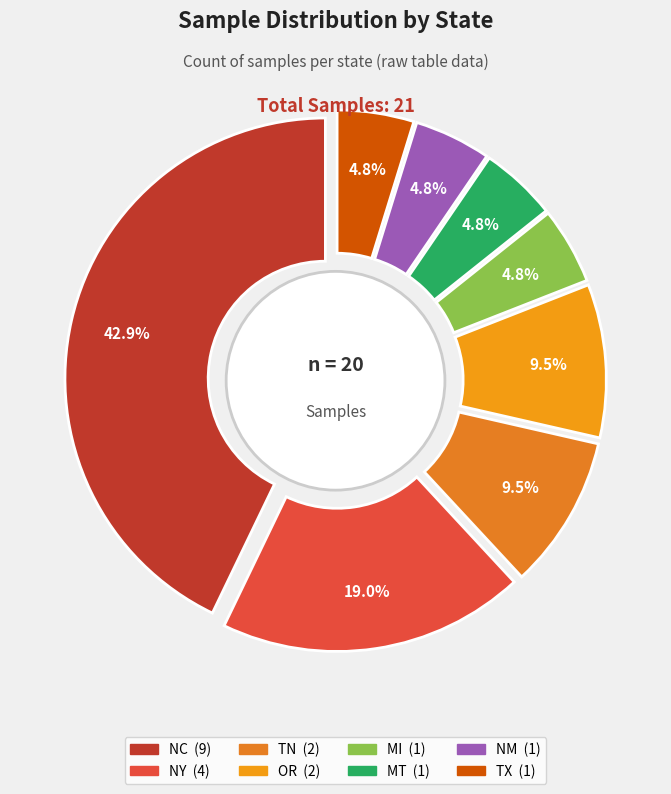

What is the ratio of the value at MI to the value at NM?

1.0